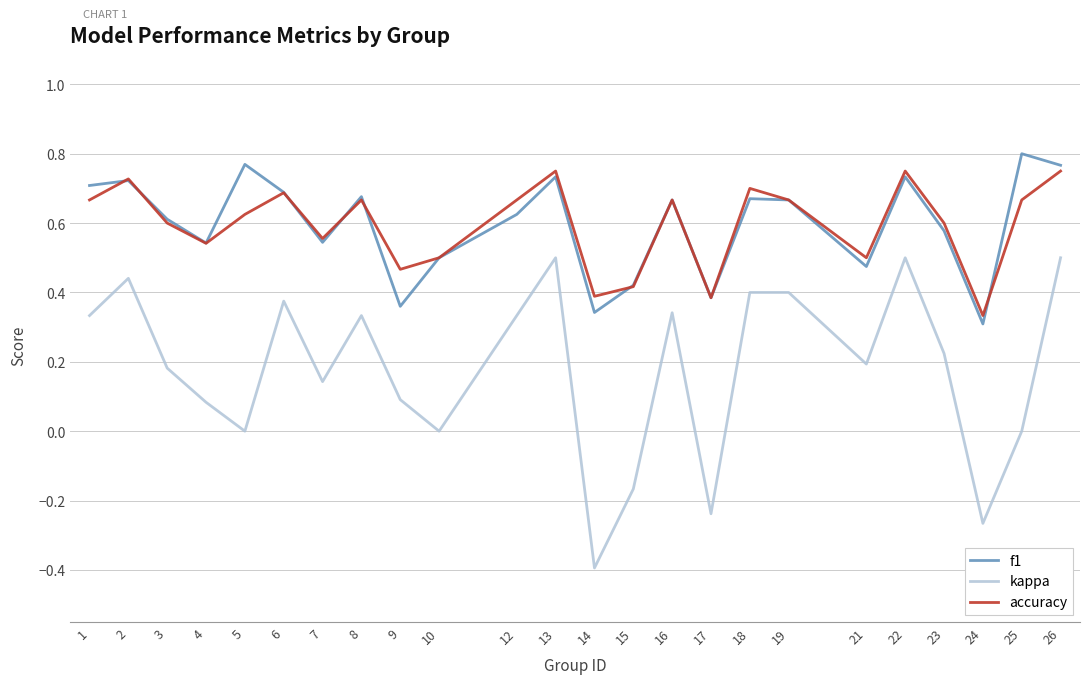

At how many categories does at least one series exceed 0?

24